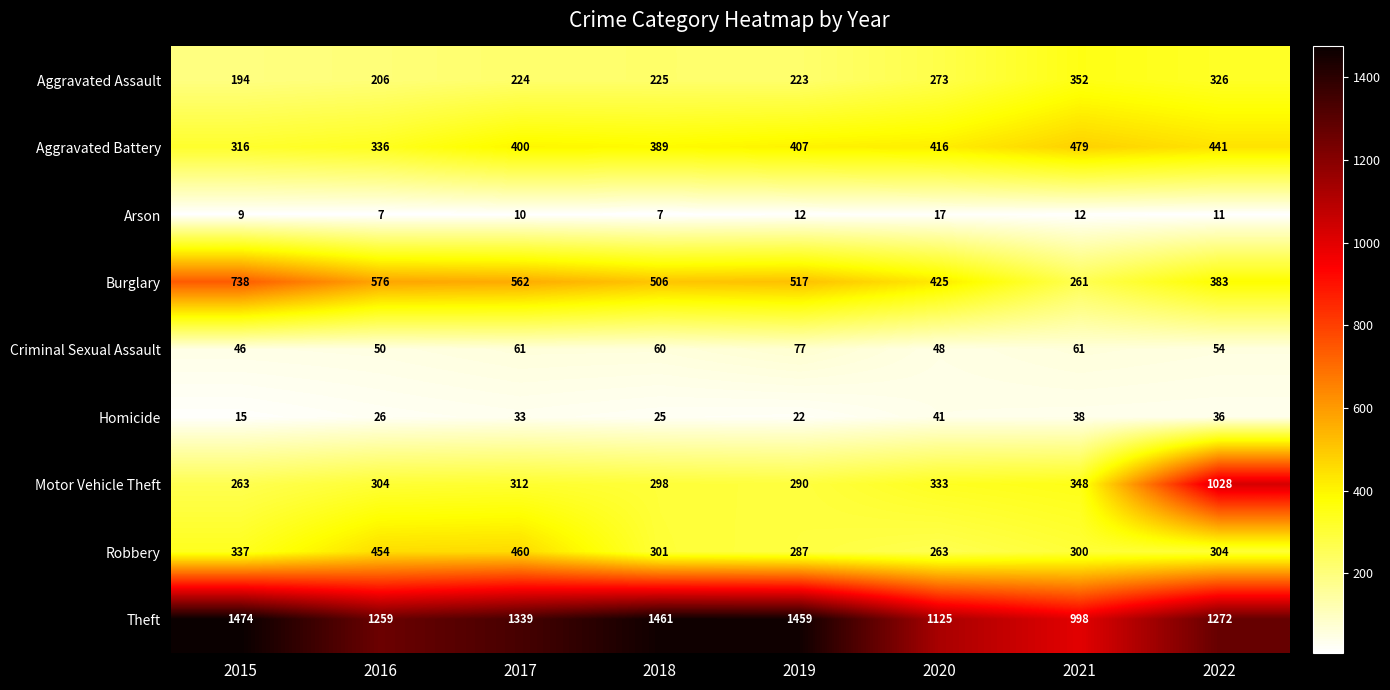

Which series has the widest spread of values?

Motor Vehicle Theft